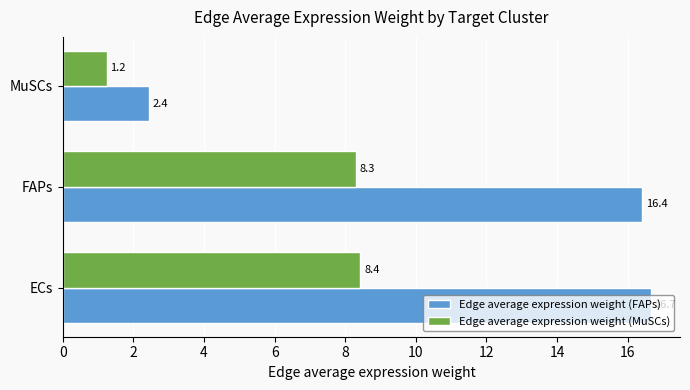

Rank the categories by Edge average expression weight (MuSCs) value from lowest to highest.

MuSCs, FAPs, ECs